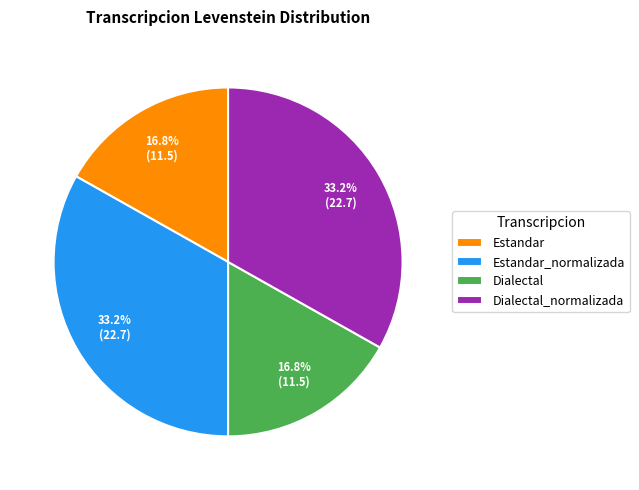

What percentage do Dialectal_normalizada and Estandar together represent?

50.0%